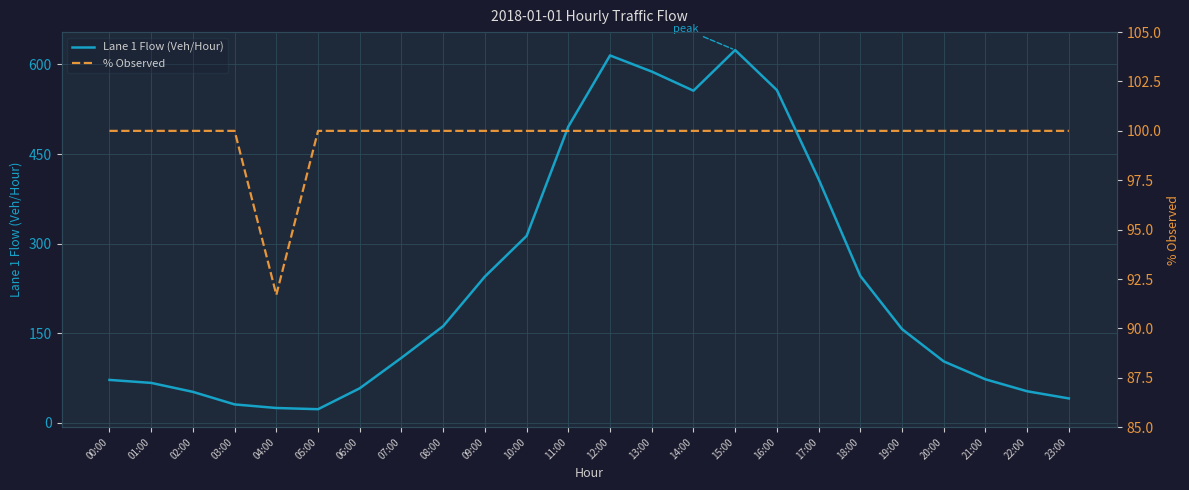

How many interior local peaks does the Lane 1 Flow (Veh/Hour) series have?

2